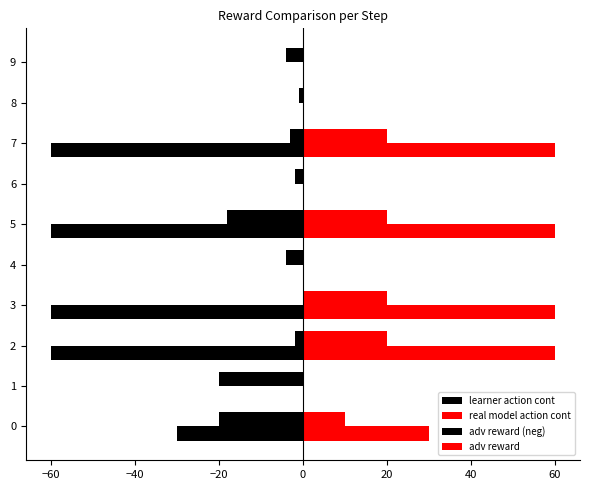

What is the sum of all learner action cont values?

-74.0